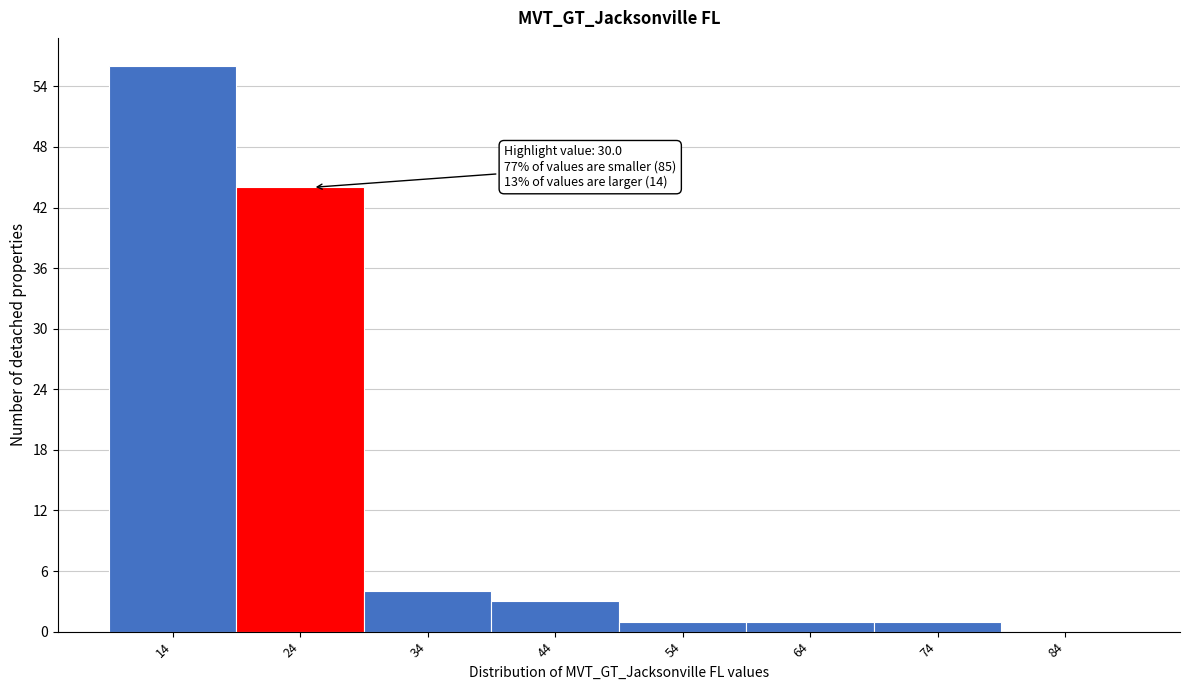

Reading left to right, extract all data points from this chart.

14=56	24=44	34=4	44=3	54=1	64=1	74=1	84=0